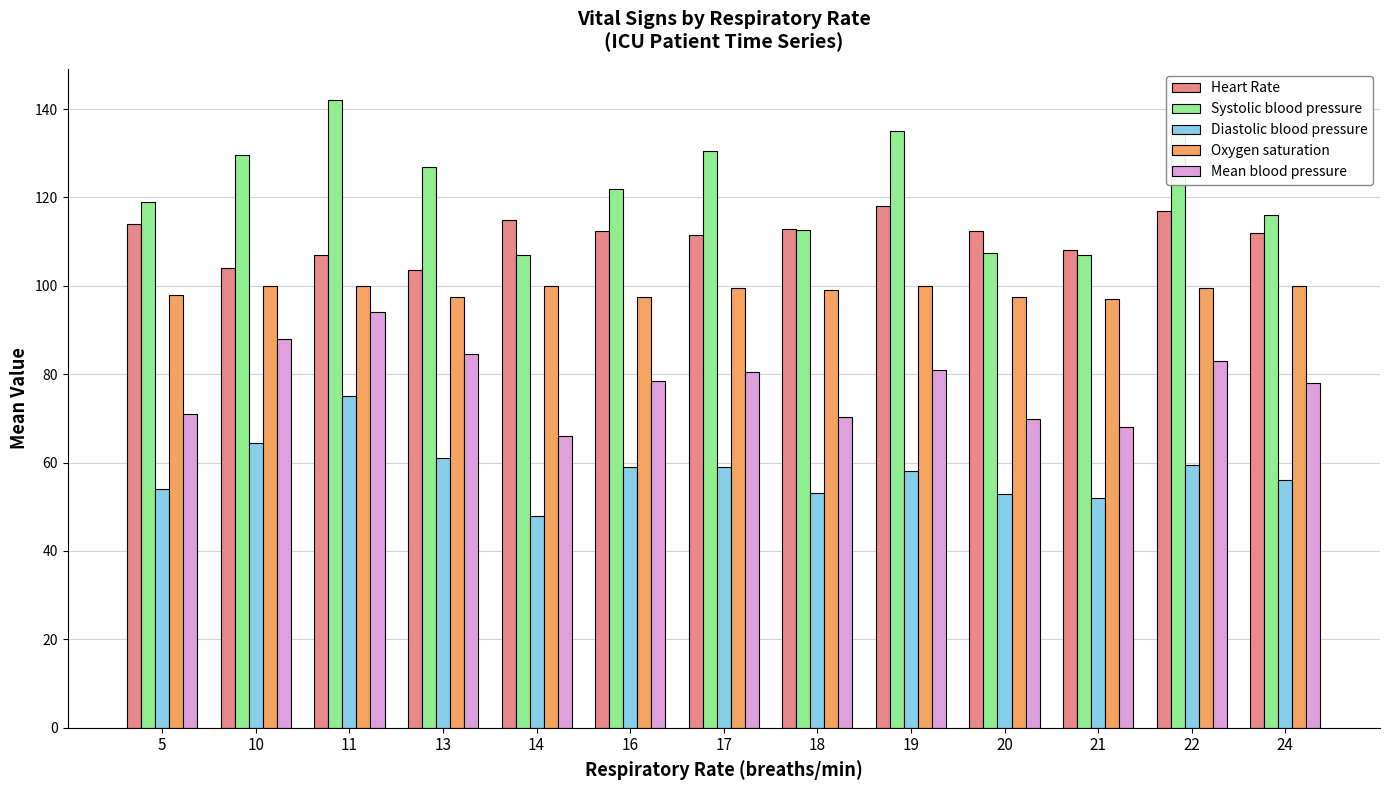

Does the chart contain any negative values?

No